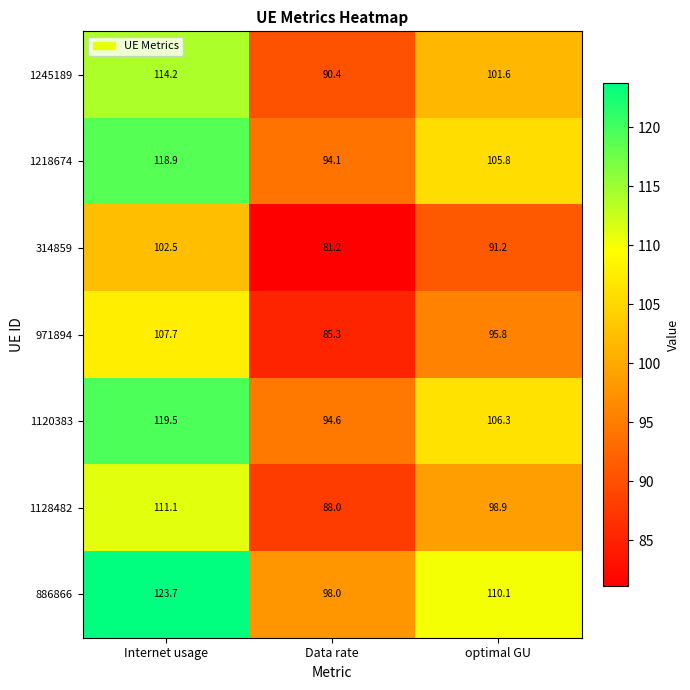

What is the maximum value shown in the chart?

123.7